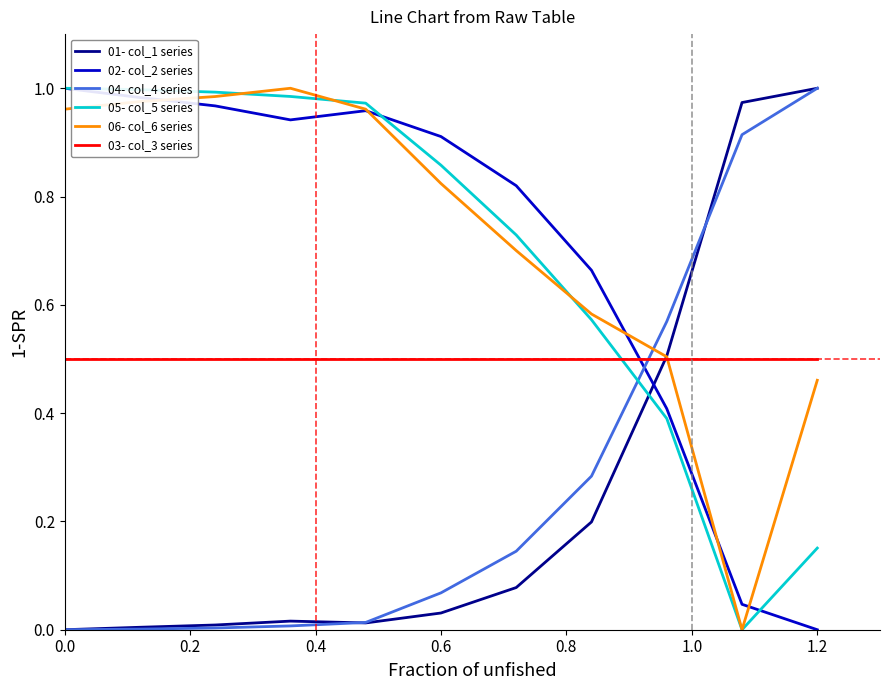

Which series ends up on top after the final intersection of 01- col_1 series and 02- col_2 series?

01- col_1 series